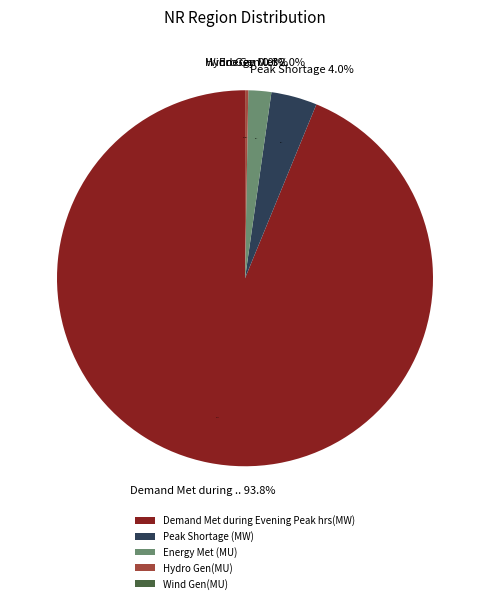

The Demand Met during Evening Peak hrs(MW) slice represents 80% of the pie. True or false?

False